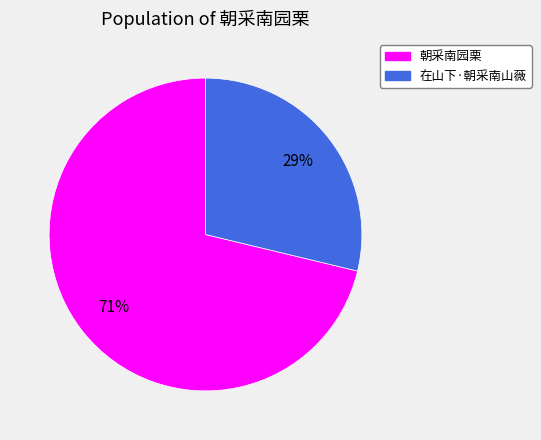

The 在山下·朝采南山薇 slice represents 29% of the pie. True or false?

True